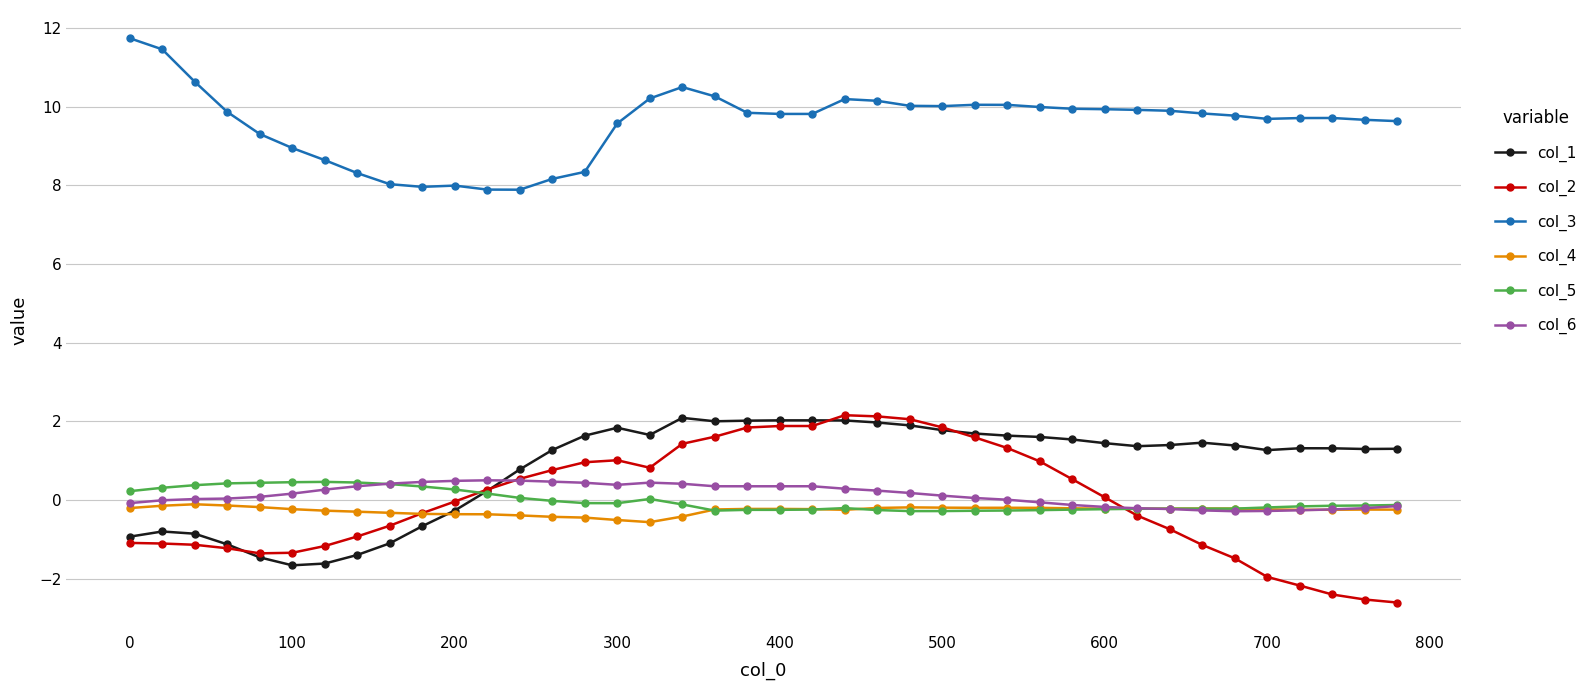

How many categories are shown in the chart?

40